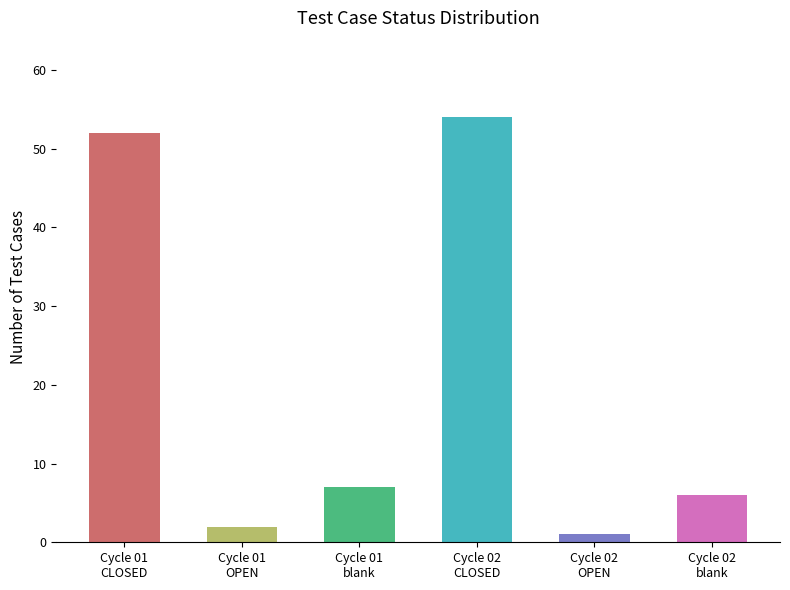

What is the difference between the second highest and minimum values?

51